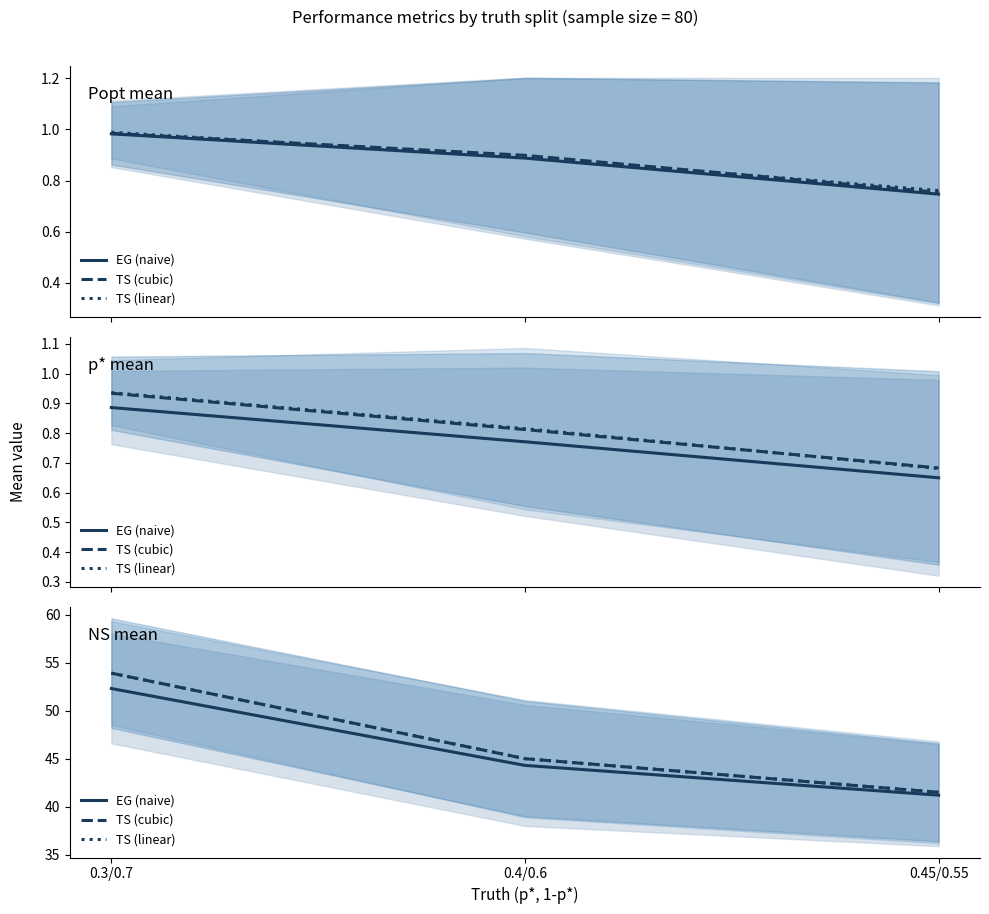

Between 0.4/0.6 and 0.3/0.7, which is larger?

0.3/0.7